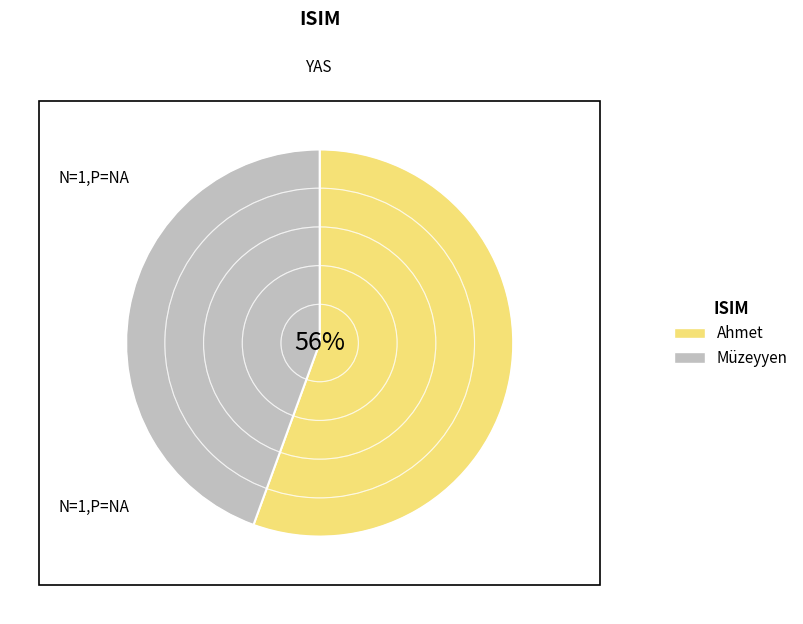

Do Müzeyyen and Ahmet together represent more than half of the pie?

Yes